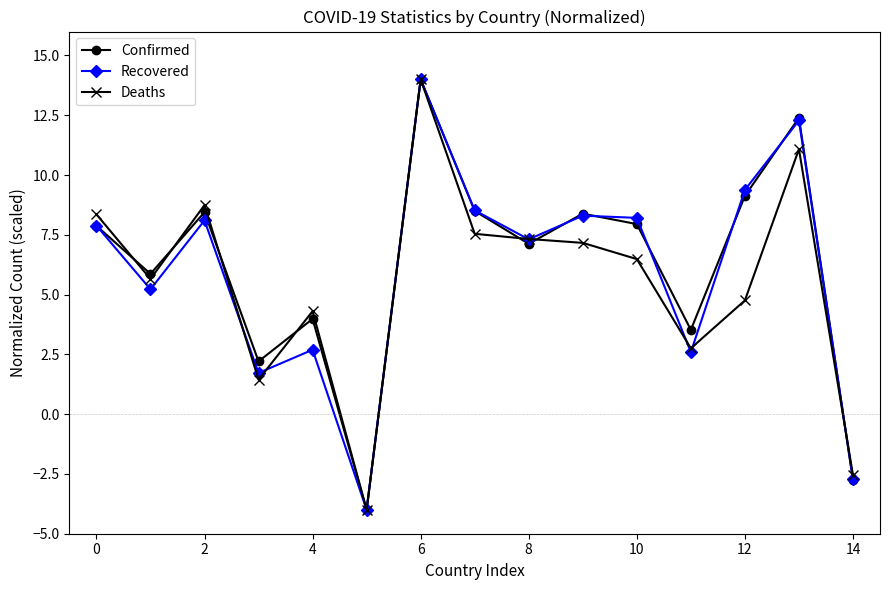

What is the value of the Confirmed point at the 11th from the left?

7.9